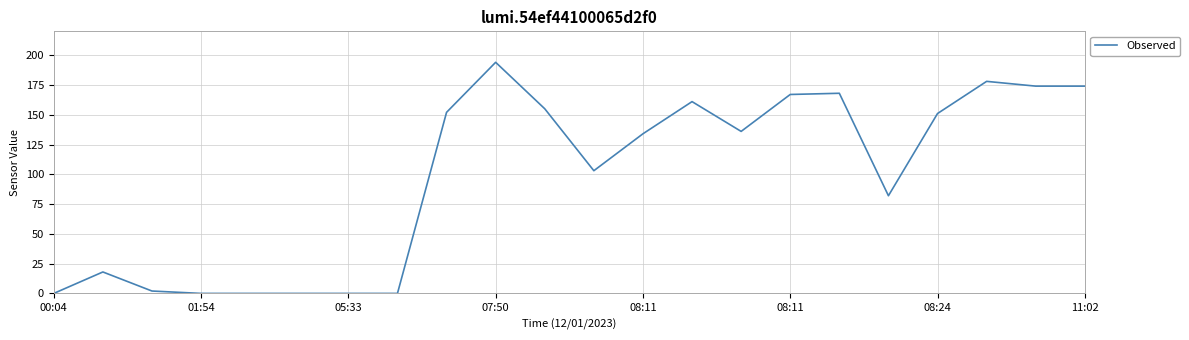

What is the difference between the maximum and minimum values?

194